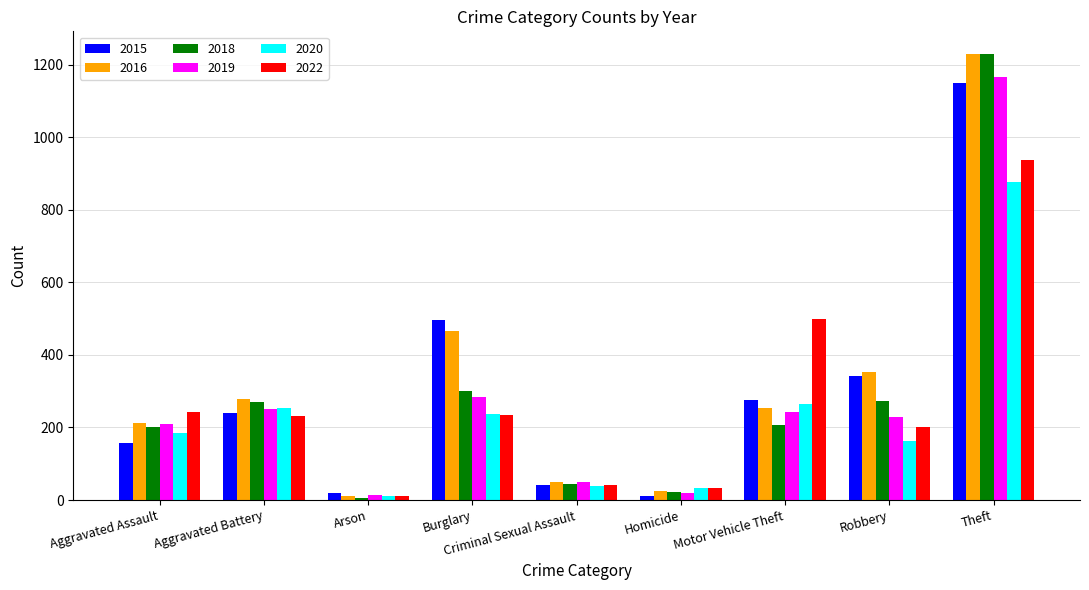

Does the chart contain stacked bars?

No